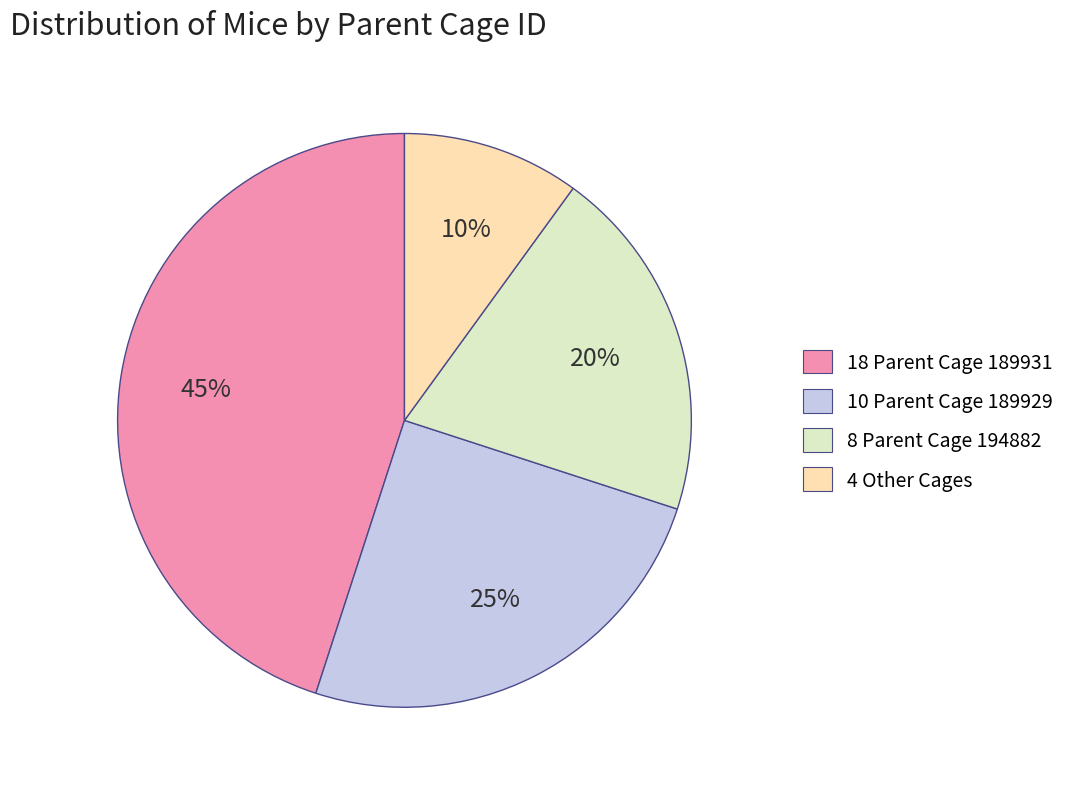

Does any single category account for the majority?

No